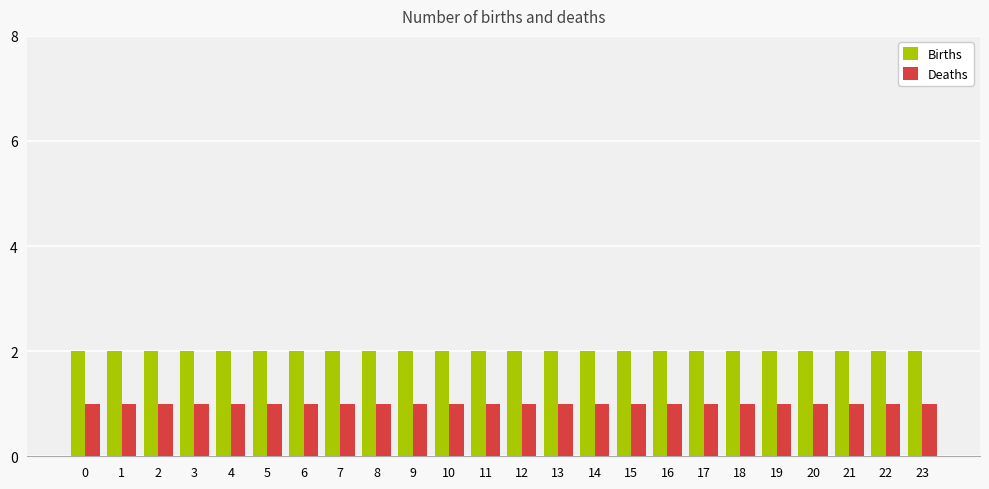

List the series in order of their overall mean, highest first.

Births, Deaths